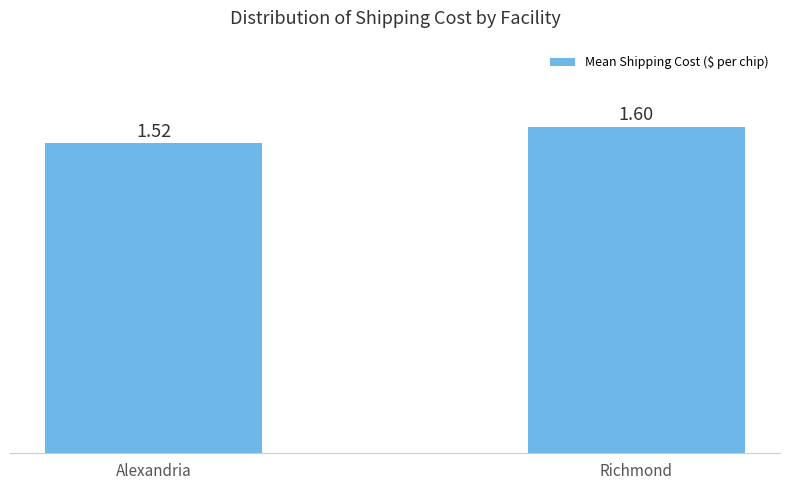

What is the label of the 2nd bar from the right?

Alexandria